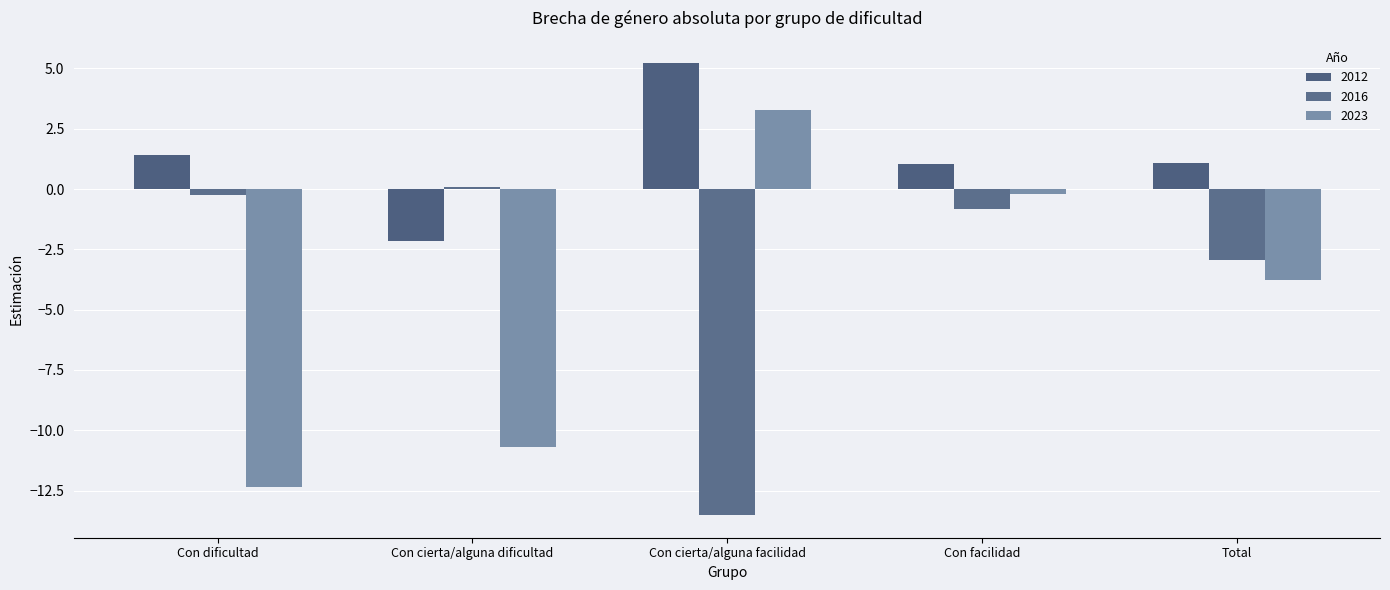

Which series has the largest total across all categories?

2012